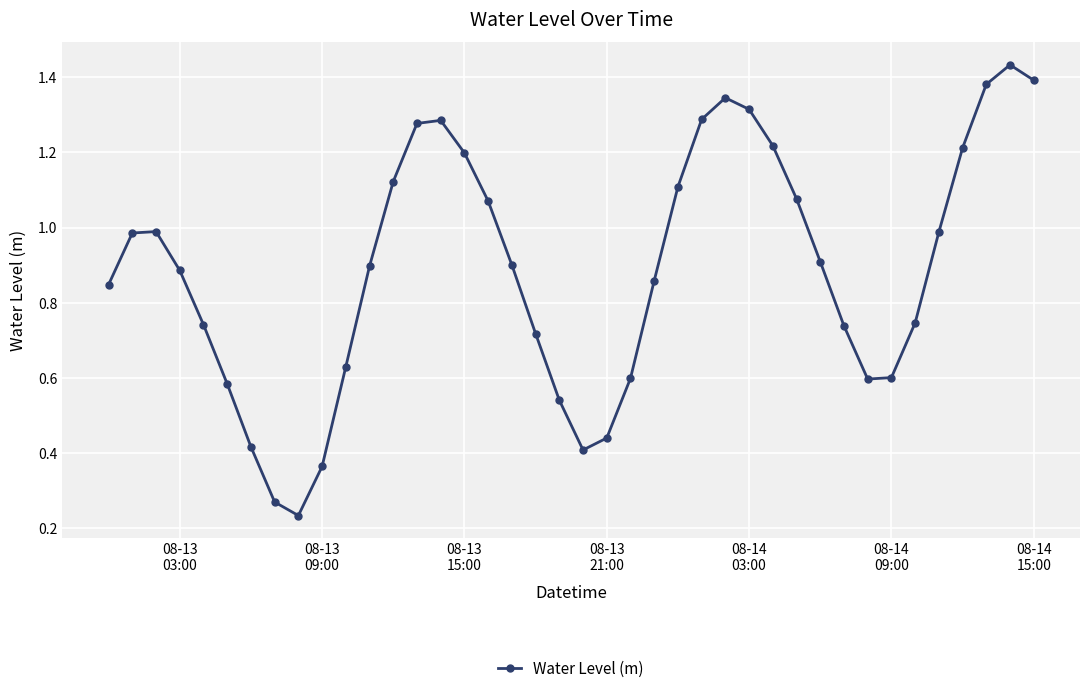

True or false: there are more than 1 points higher than both neighbors.

True